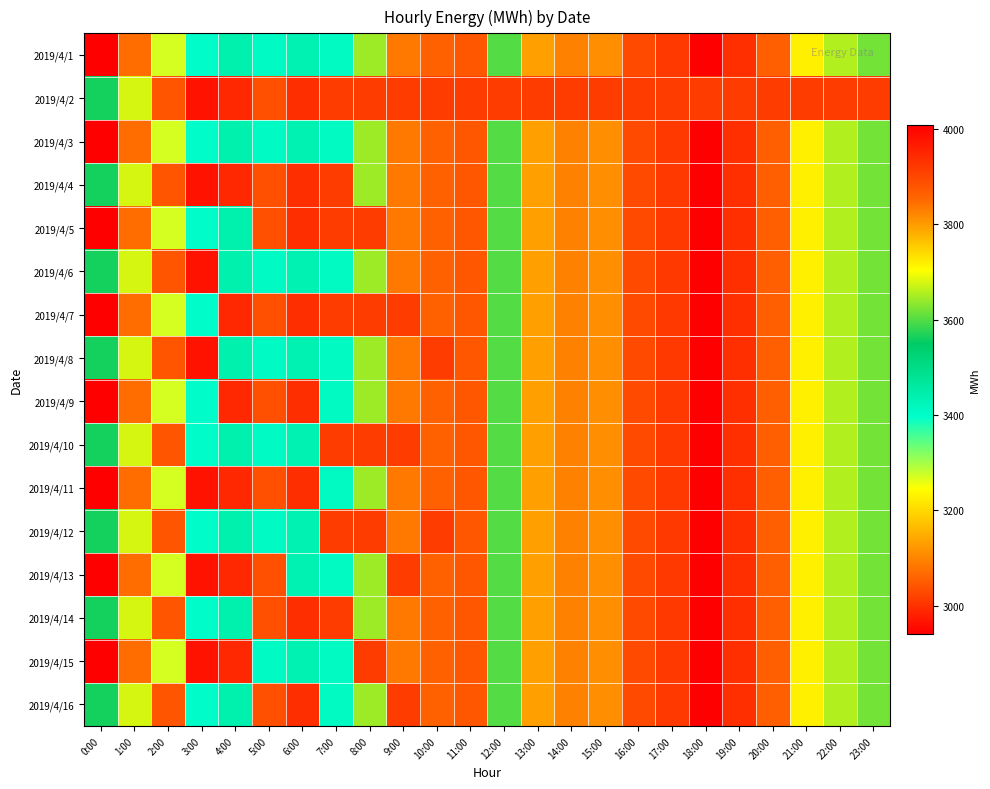

What is the difference between the highest and lowest values at 23:00?

299